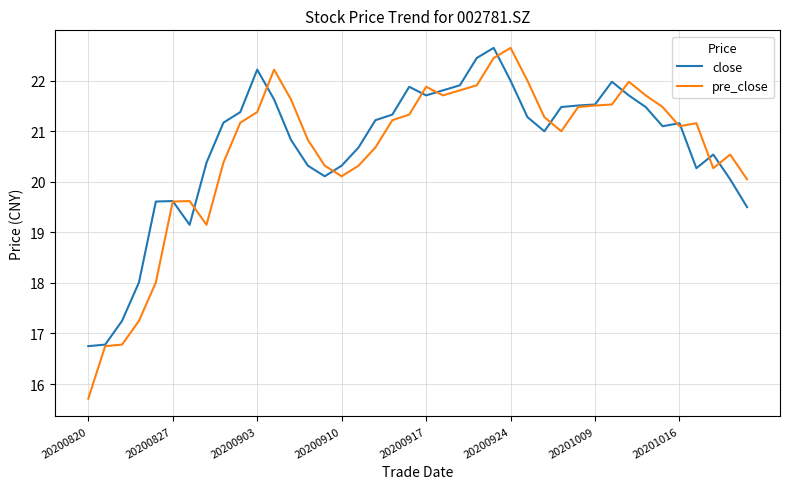

Which series has the widest spread of values?

pre_close